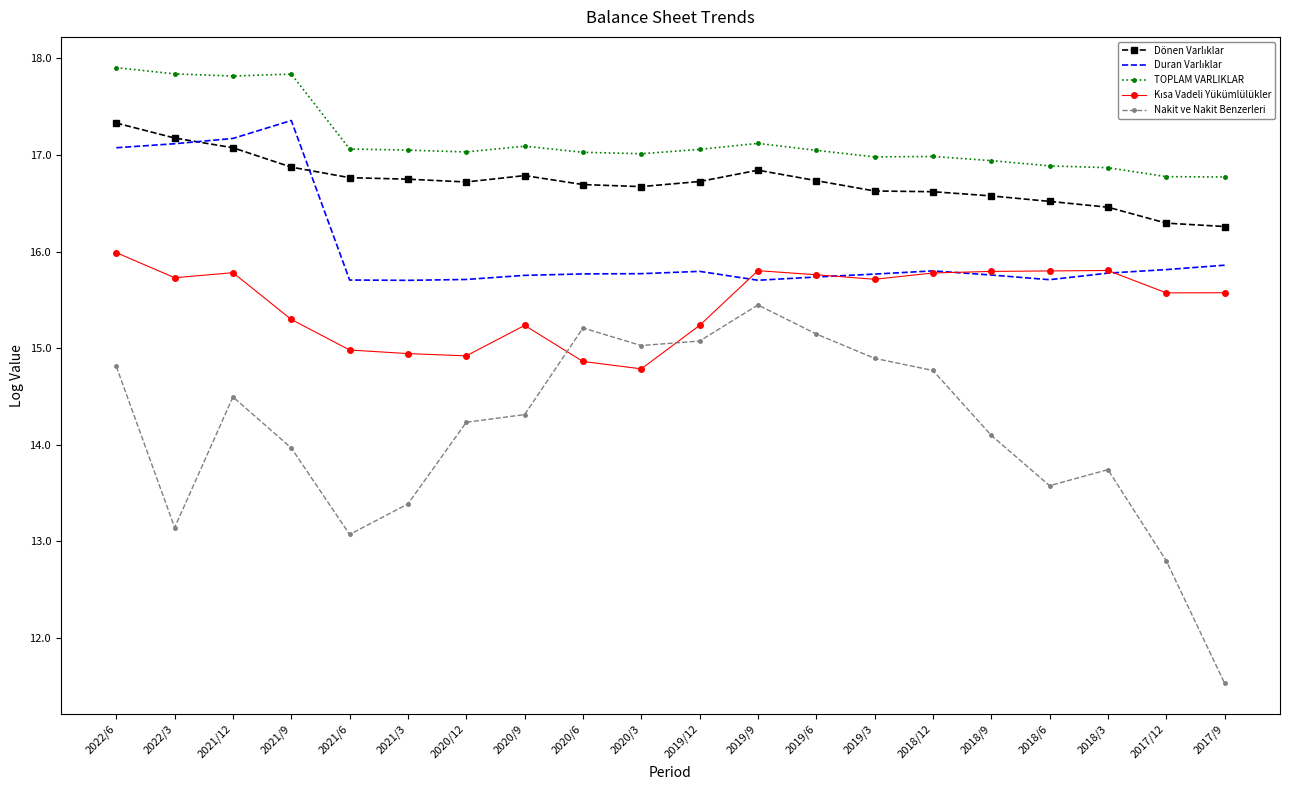

What is the total value across all series at 2017/12?

77.3